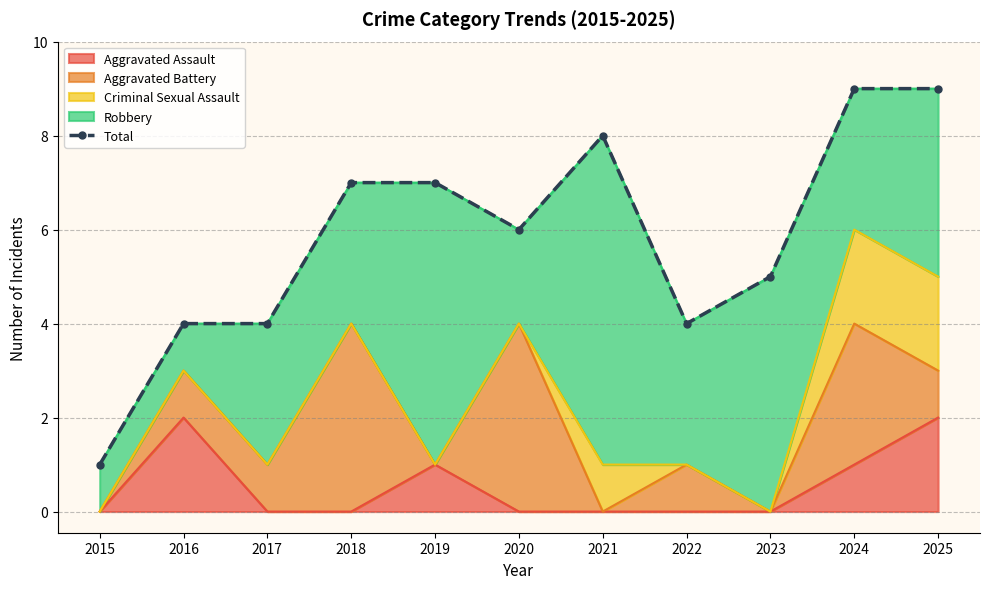

What is the sum of all values?

64